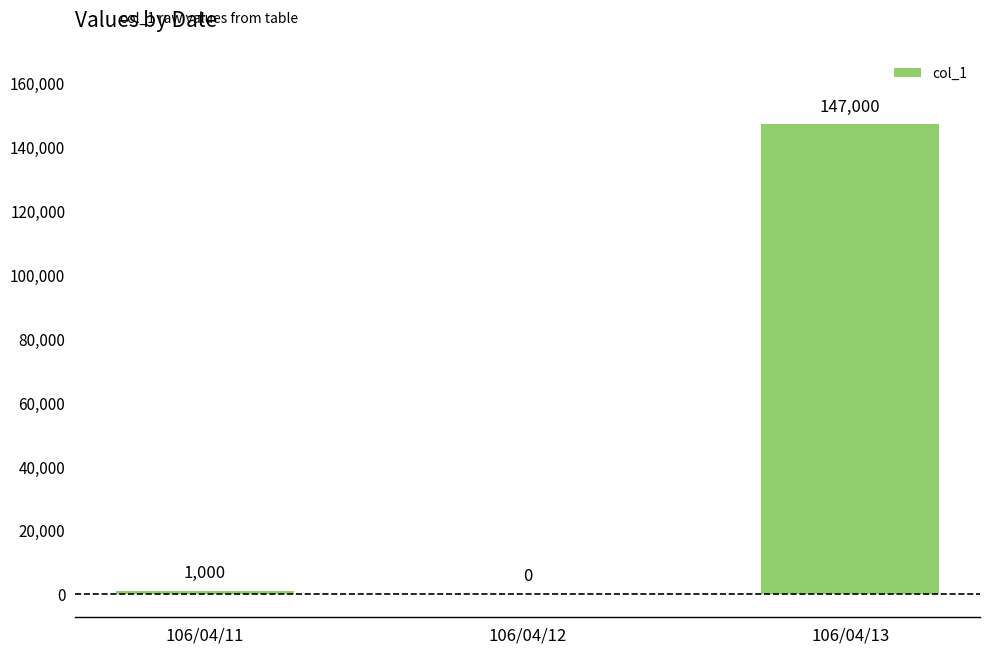

What is the maximum value shown in the chart?

147000